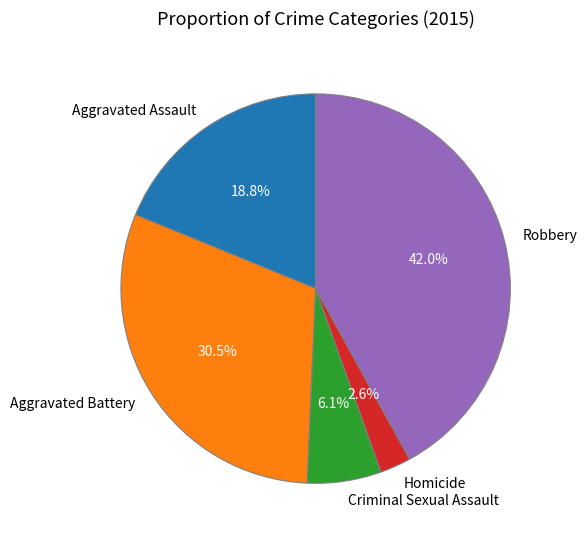

Rank the categories by value from highest to lowest.

Robbery, Aggravated Battery, Aggravated Assault, Criminal Sexual Assault, Homicide